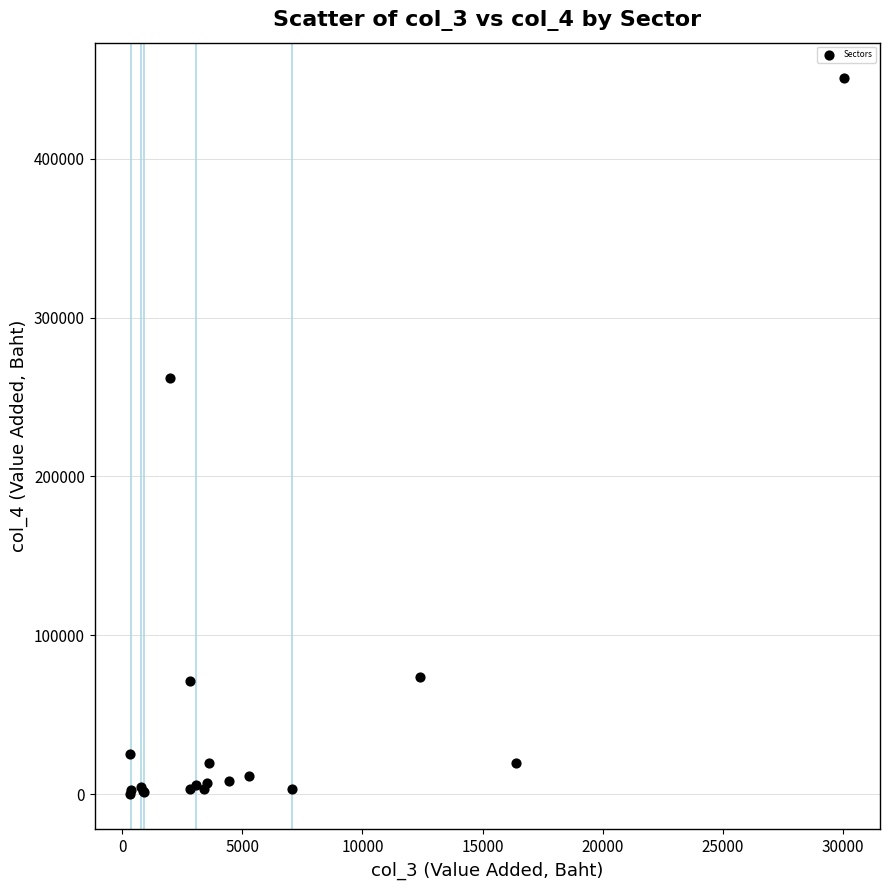

What Y value in the scatter plot is closest to 225428?

262056.5